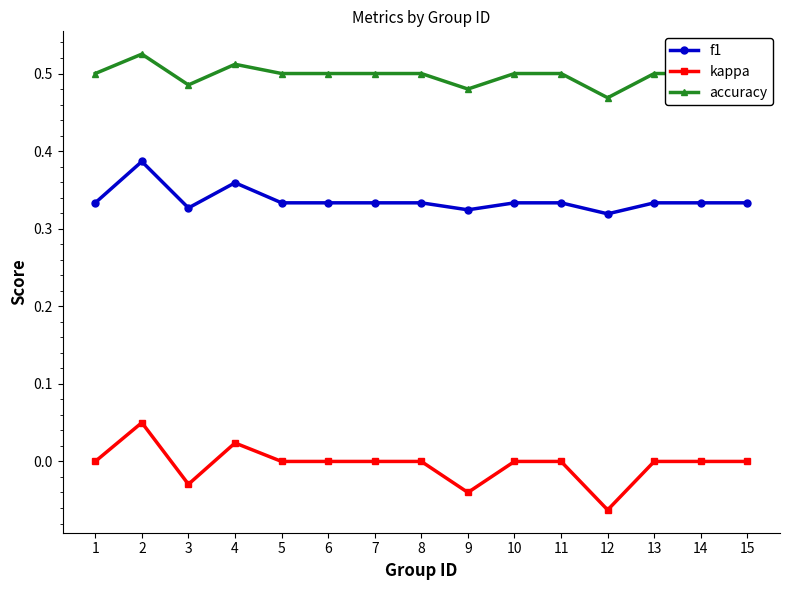

Which series has the largest range (max minus min)?

kappa